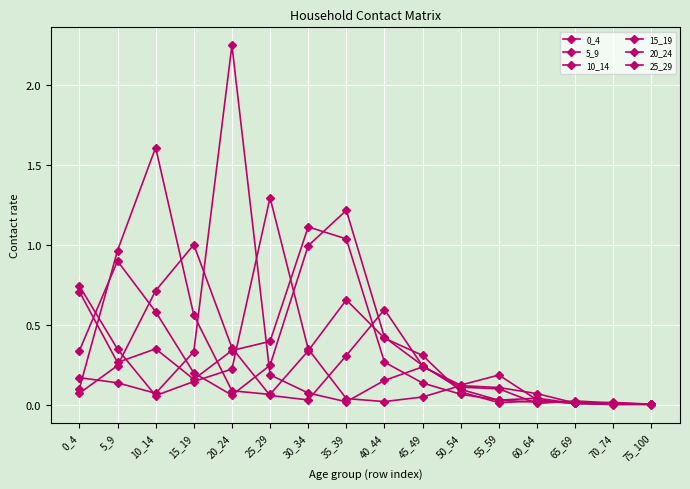

At which label is 5_9 closest to 0?

75_100